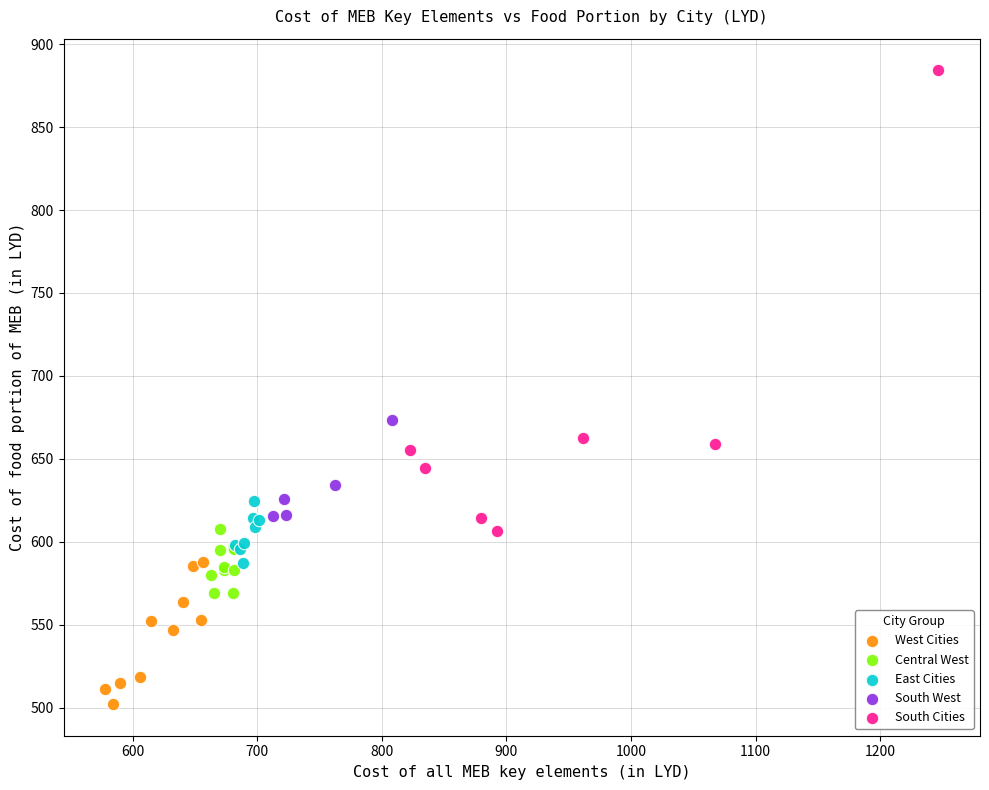

What are all the series names shown in the legend?

West Cities, Central West, East Cities, South West, South Cities